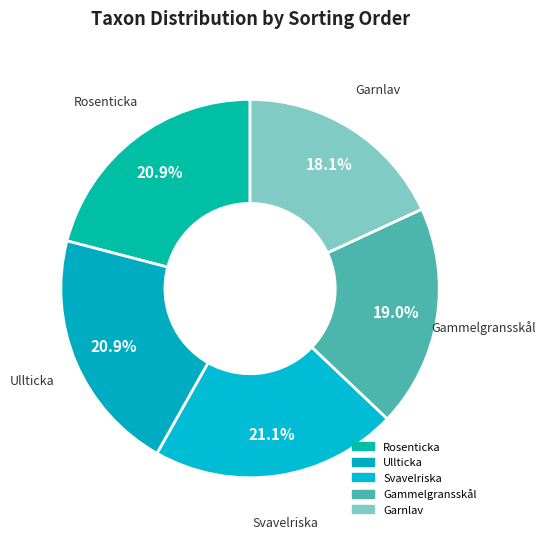

What is the smallest slice in the pie chart?

Garnlav